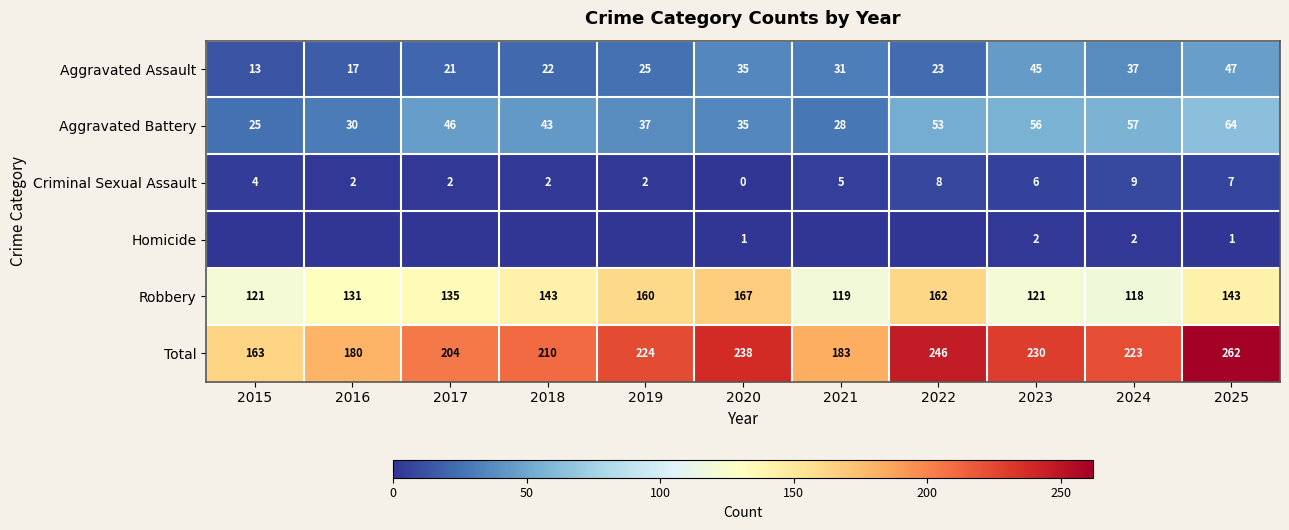

Is the value of Aggravated Battery at 2021 greater than the value of Aggravated Assault at 2024?

No